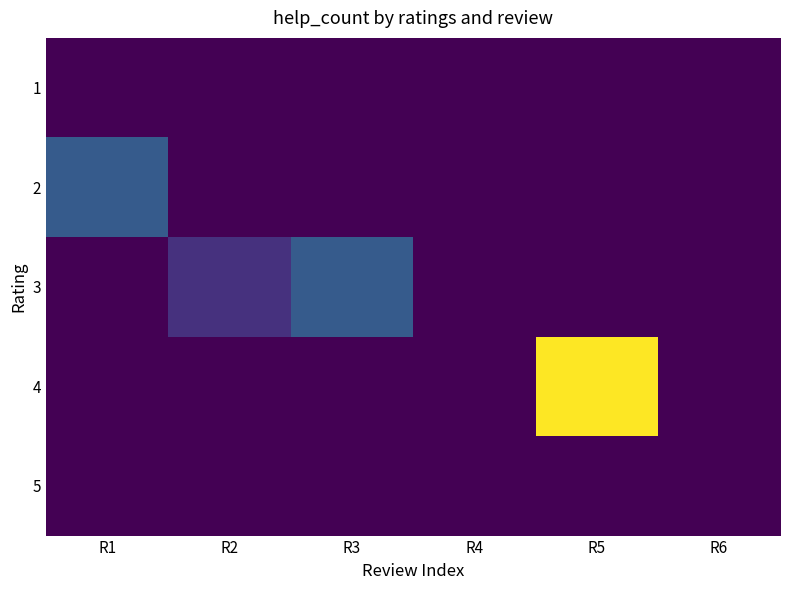

Between R2 and R1, which is larger?

R2